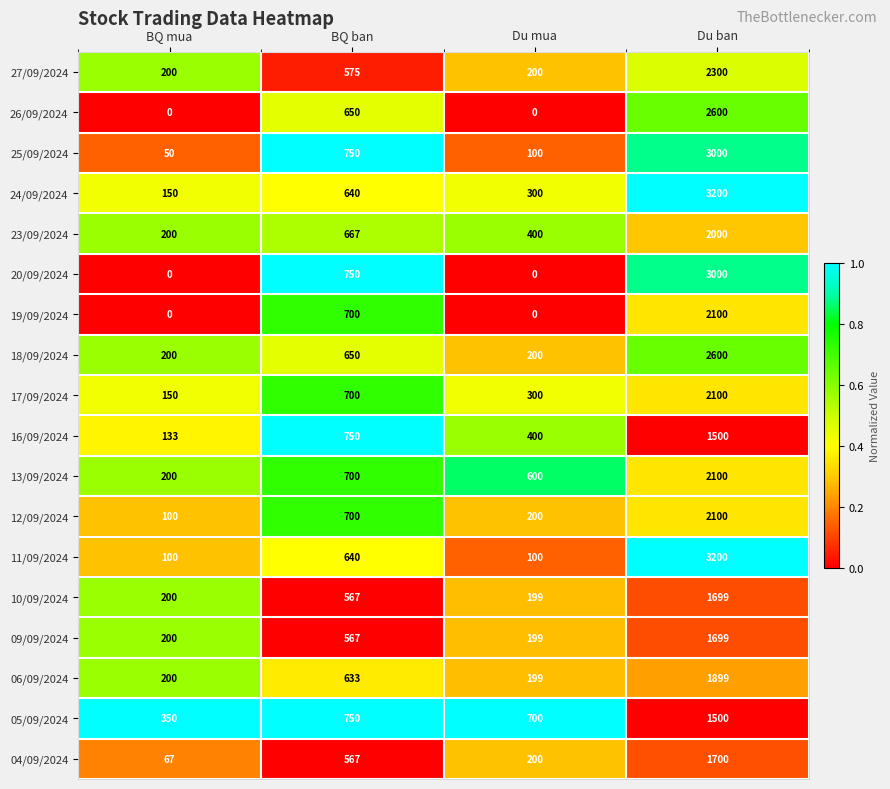

Which series has the largest total across all categories?

24/09/2024